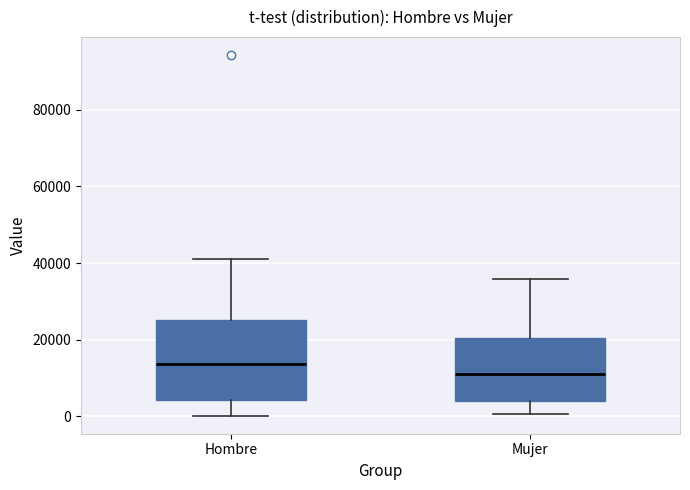

Which box's median line is the highest?

Hombre